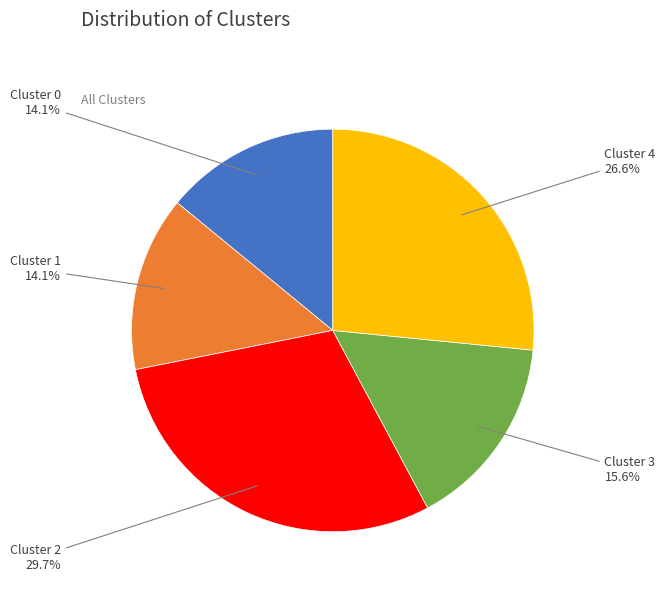

Does any single category account for the majority?

No